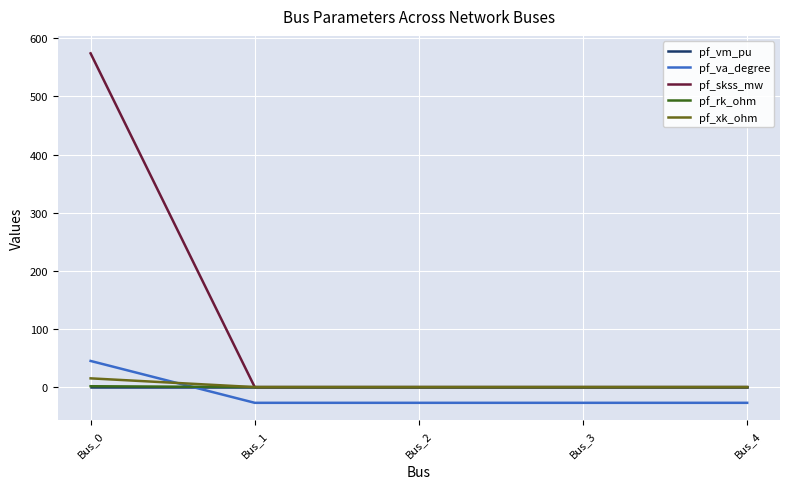

Between which two adjacent categories do pf_rk_ohm and pf_va_degree first intersect?

Bus_0 and Bus_1